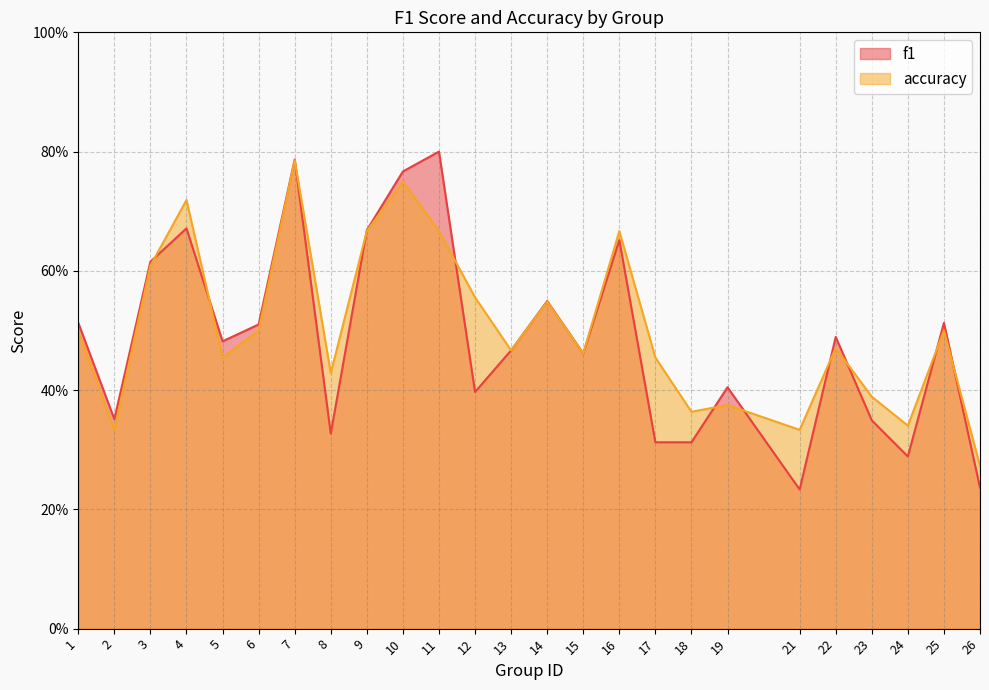

In accuracy, how many points are lower than both neighbors (excluding endpoints)?

8